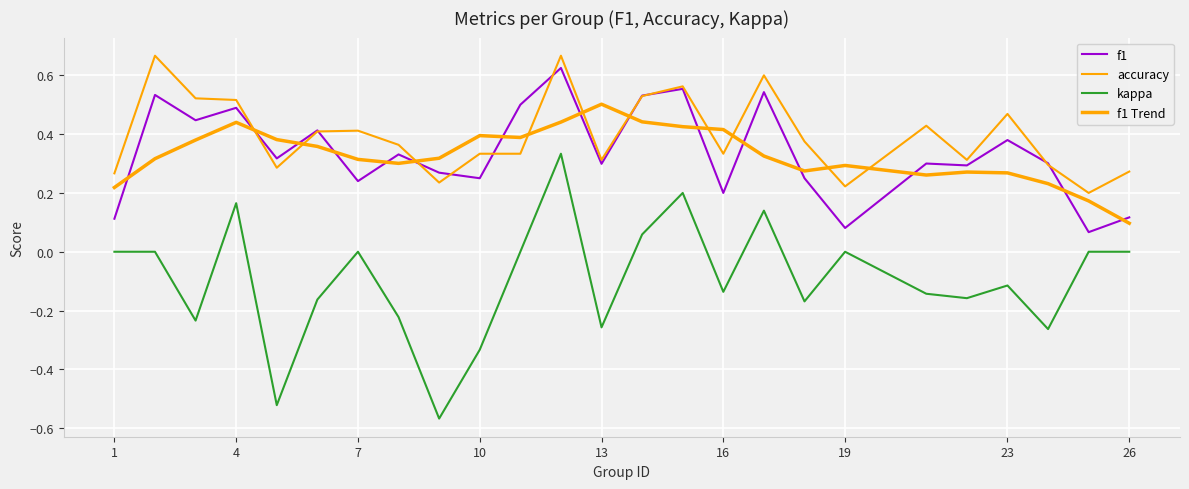

Is this an area chart (filled region under the line)?

No